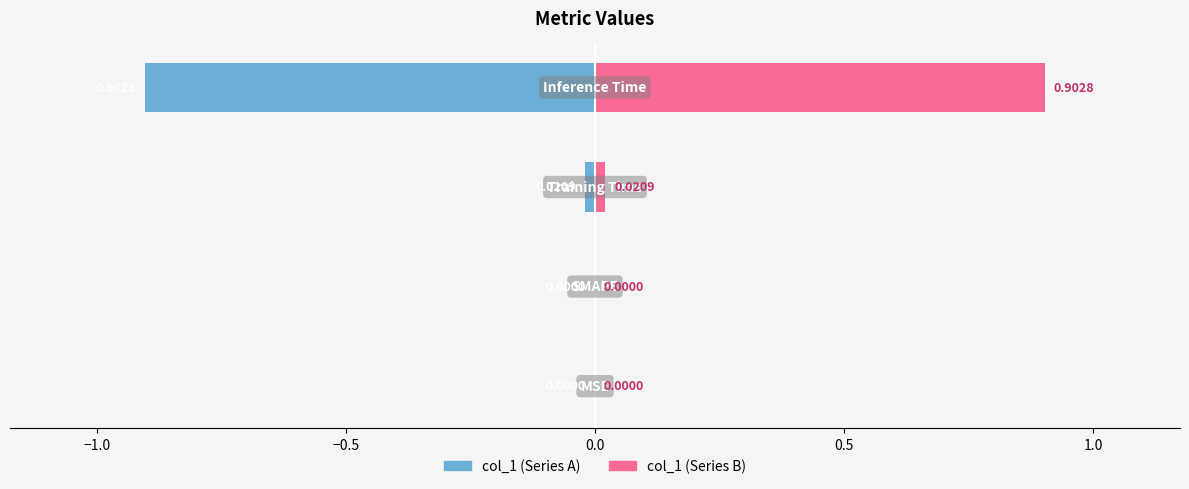

List the series in order of their peak value, lowest first.

col_1 (left), col_1 (right)